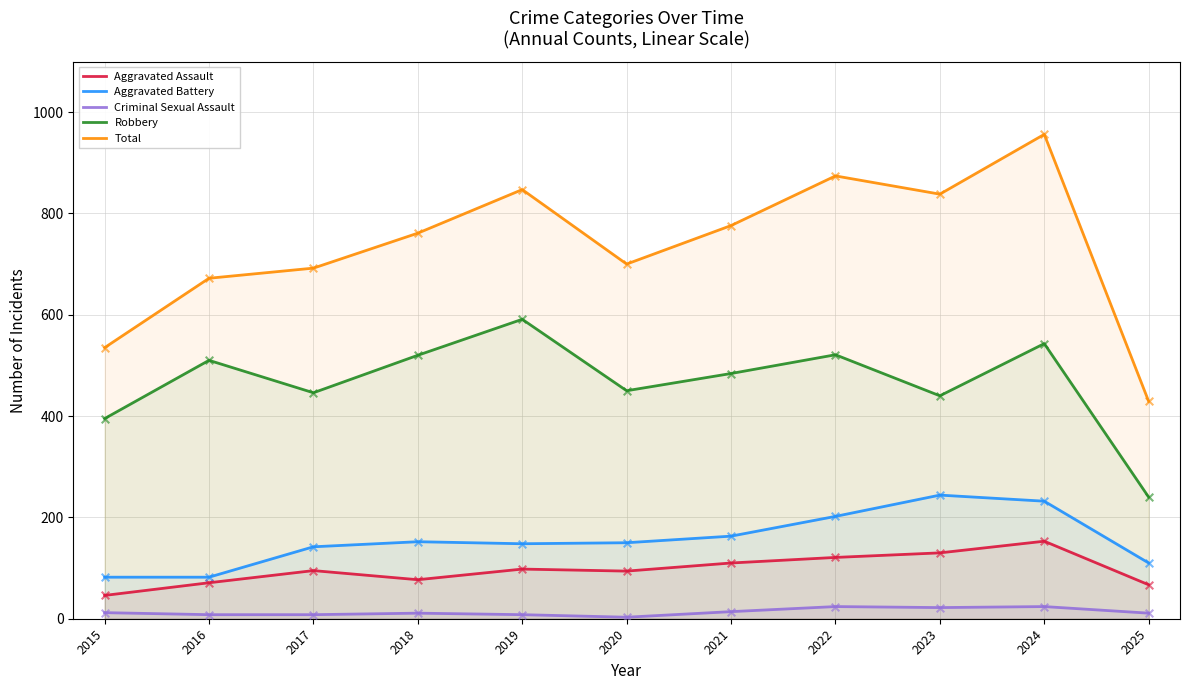

What is the total value across all series at 2025?

857